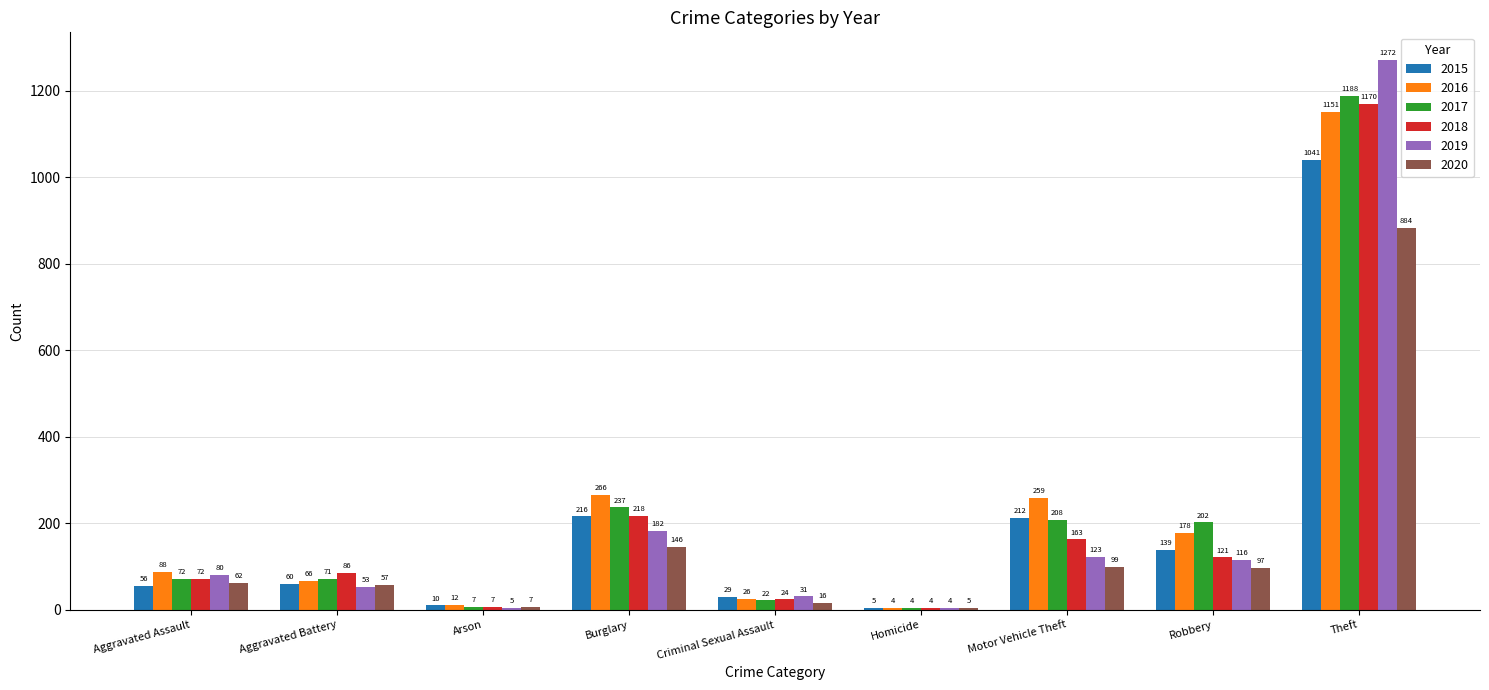

Does the chart contain stacked bars?

No